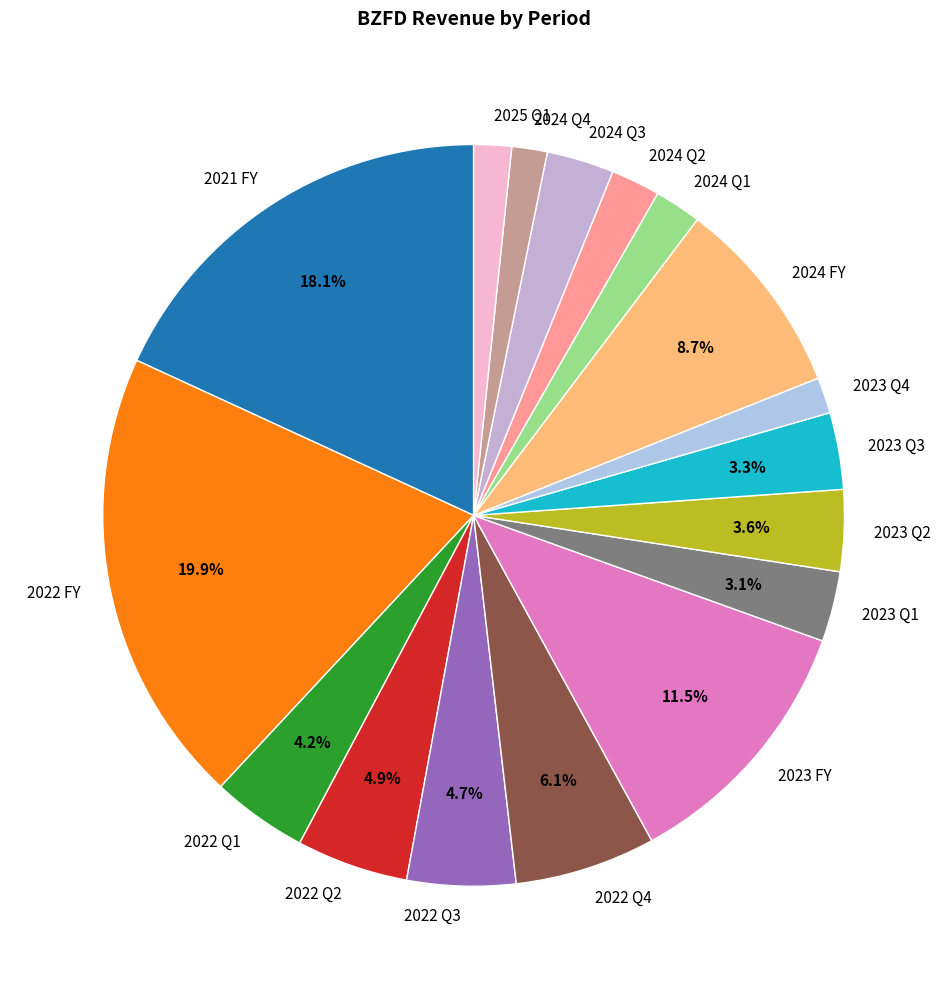

To the nearest percent, what percentage of the pie is 2024 Q4?

2%